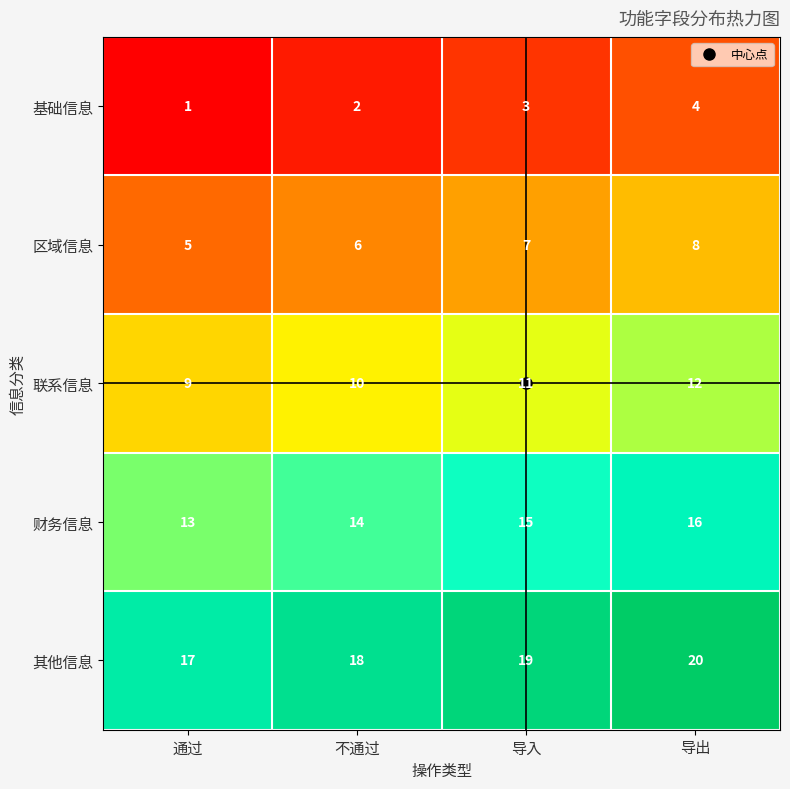

The 联系信息 series shows 6 at 导出. True or false?

False